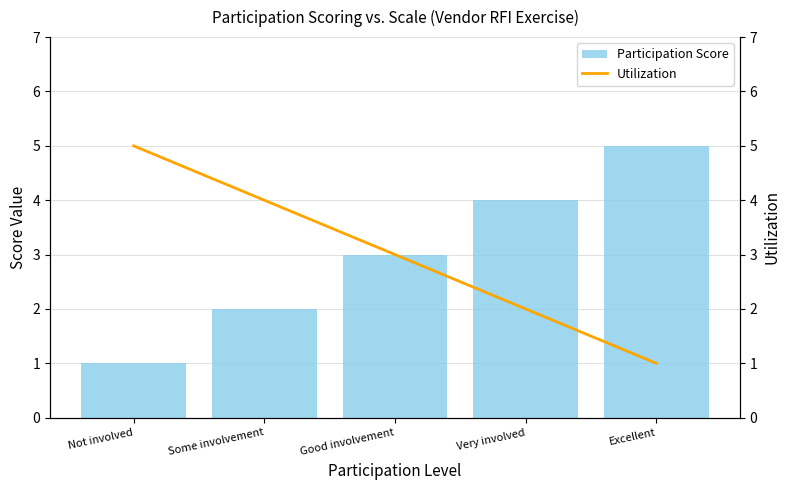

Which series has the largest total across all categories?

Participation Score